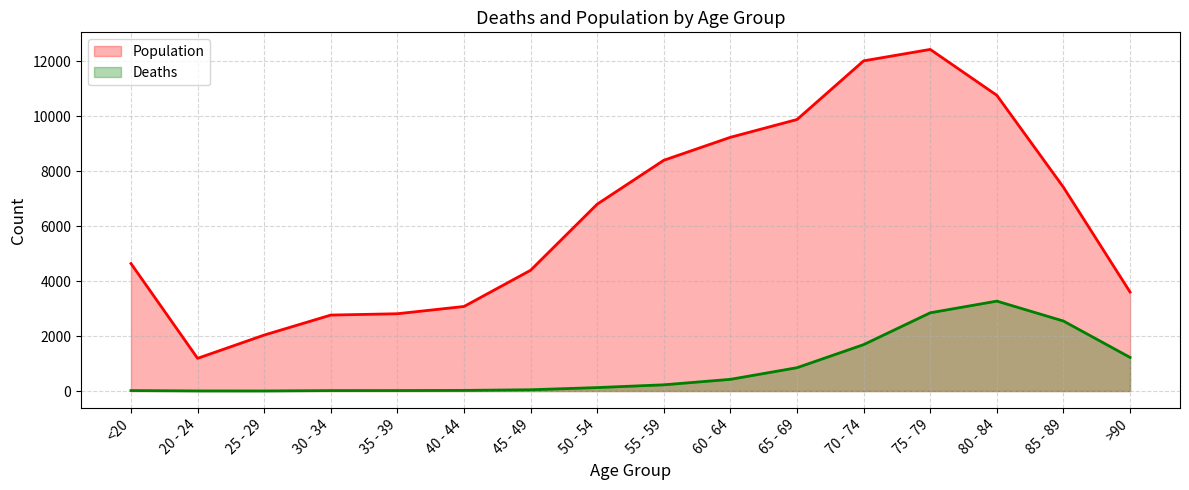

In Deaths, how many points are lower than both neighbors (excluding endpoints)?

1